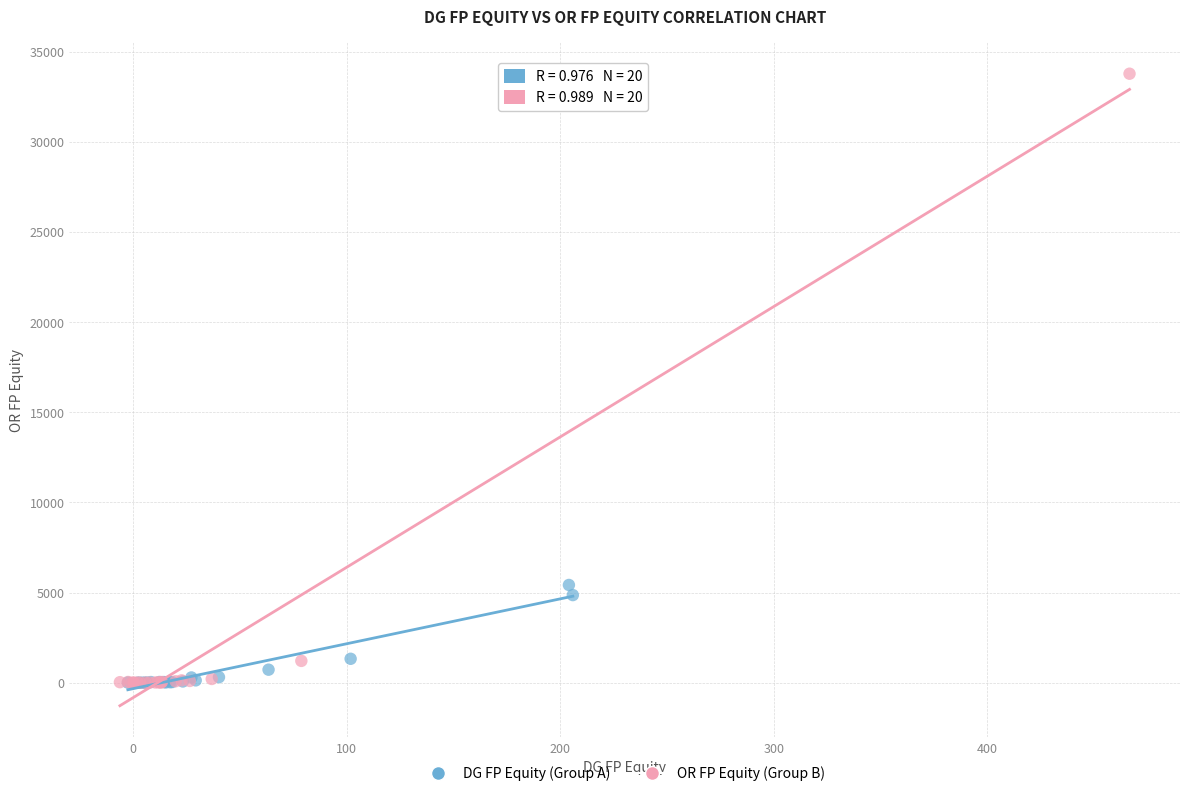

Which series has the widest spread of Y values?

OR FP Equity (Group B)